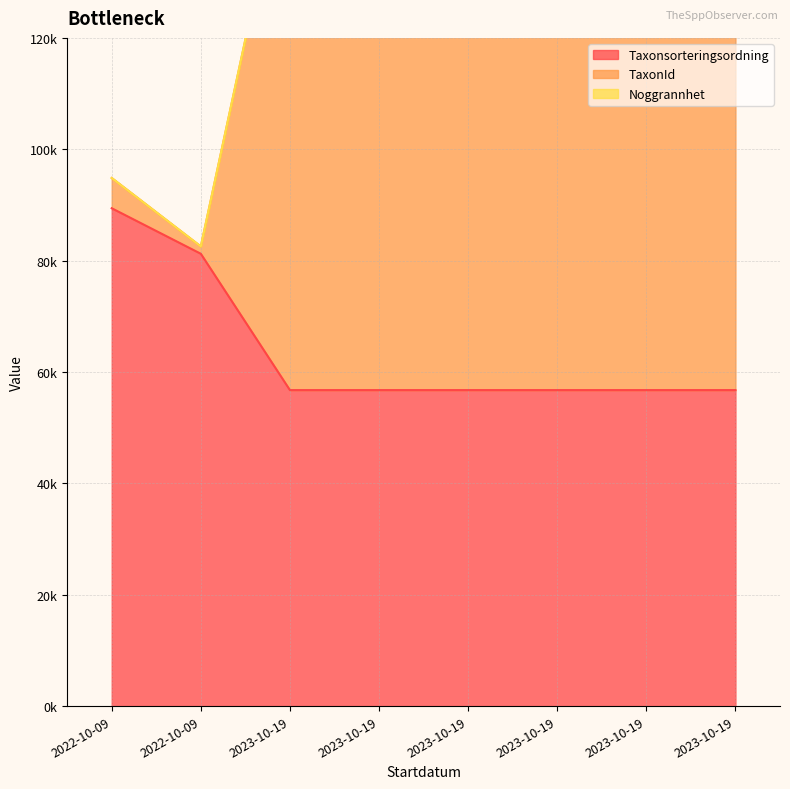

What is the spread (max minus min) of values at 2023-10-19?

100119